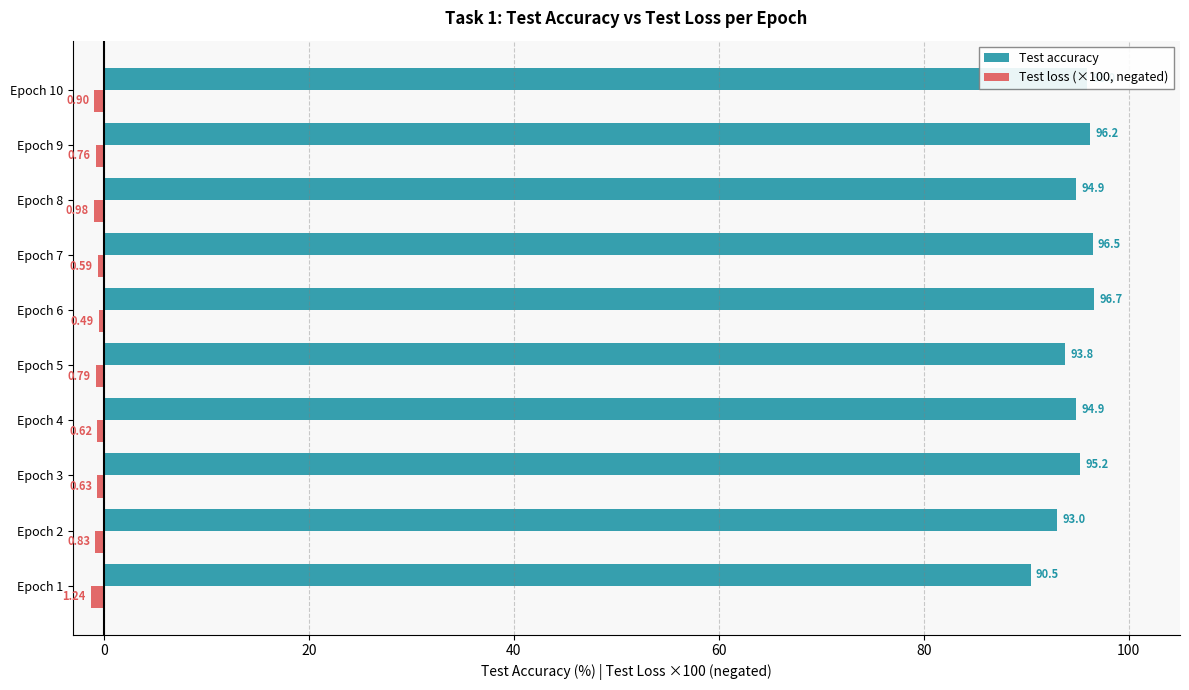

Which series has the largest total across all categories?

Test accuracy